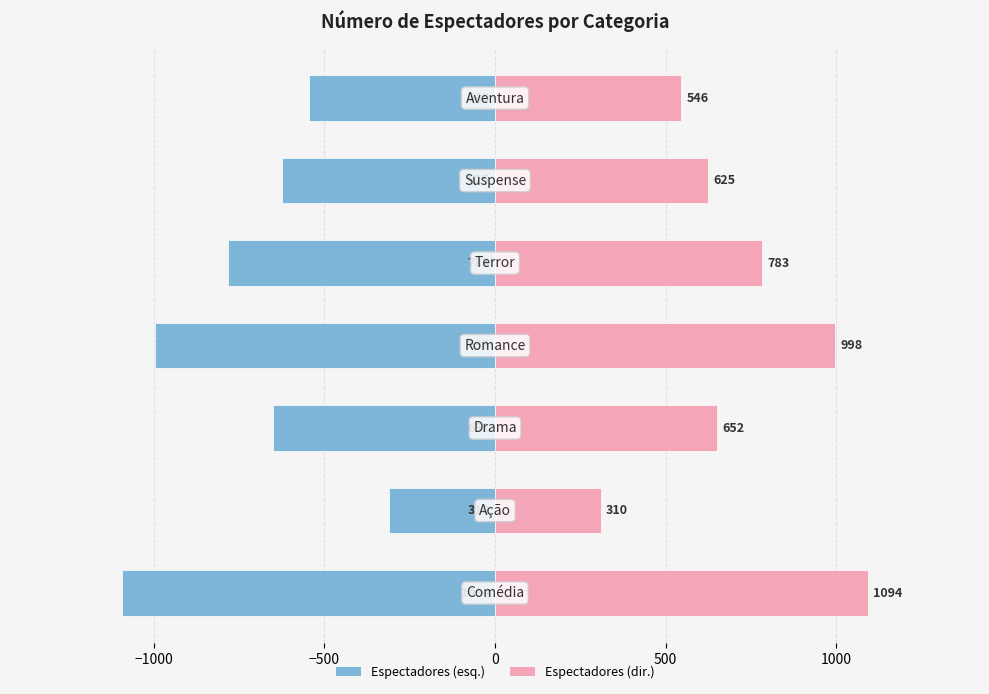

What is the lowest value of the Número de espectadores series?

-1094